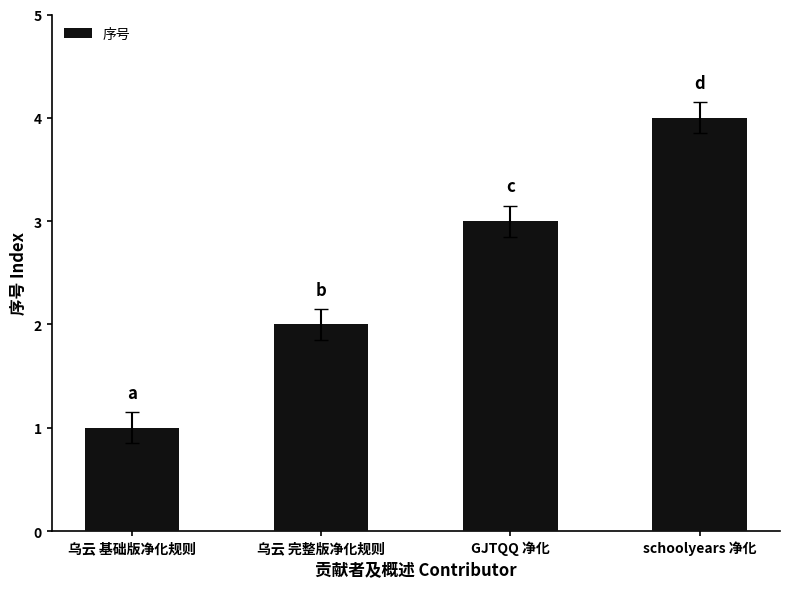

What is the sum of all values?

10